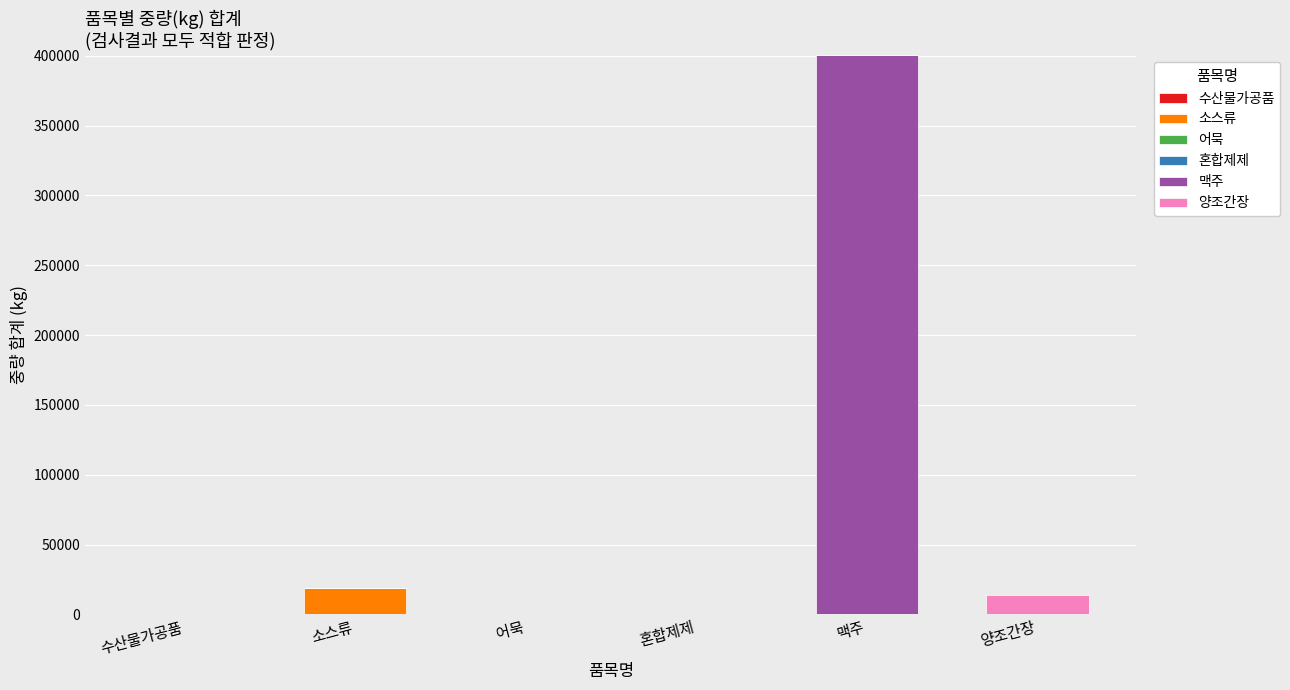

At which category is the sum across all series the highest?

맥주